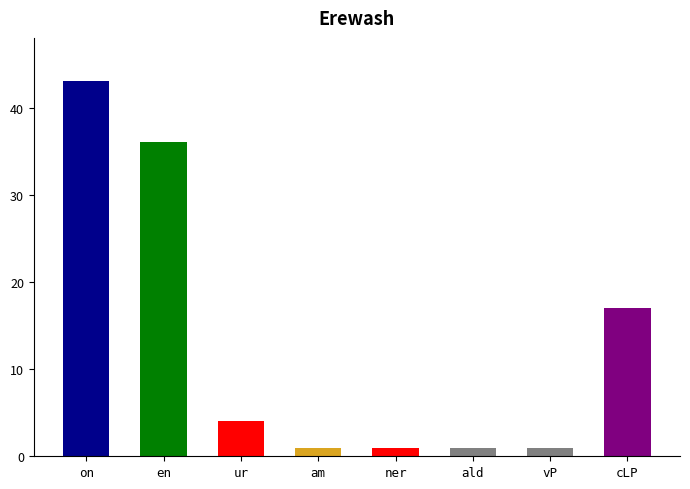

What is the sum of all values?

104